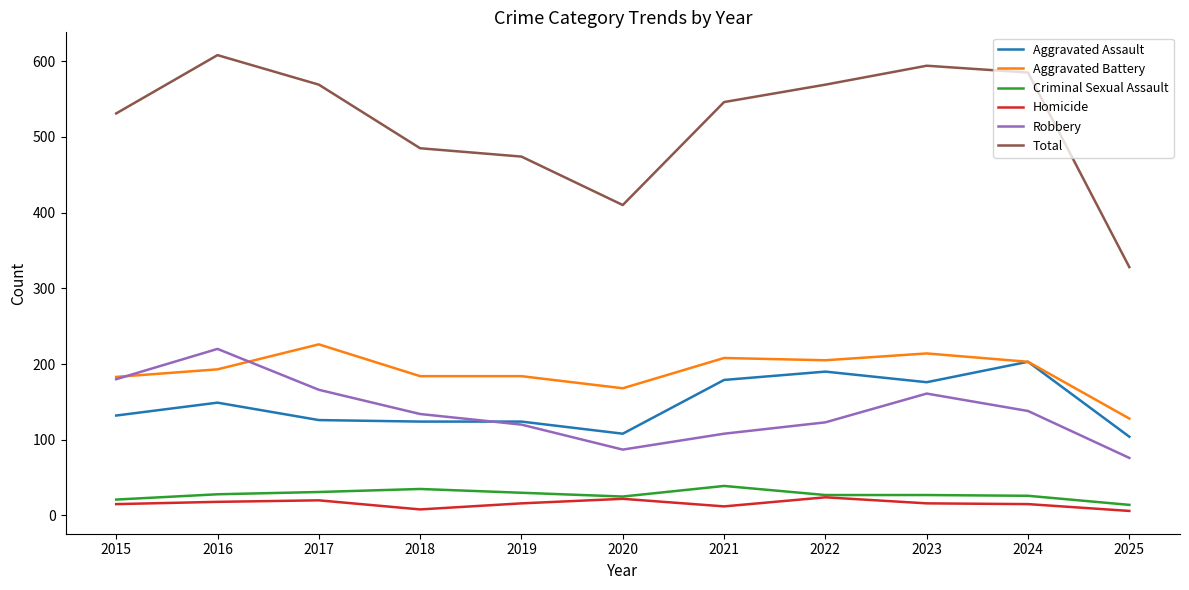

What is the maximum value for Aggravated Assault?

203